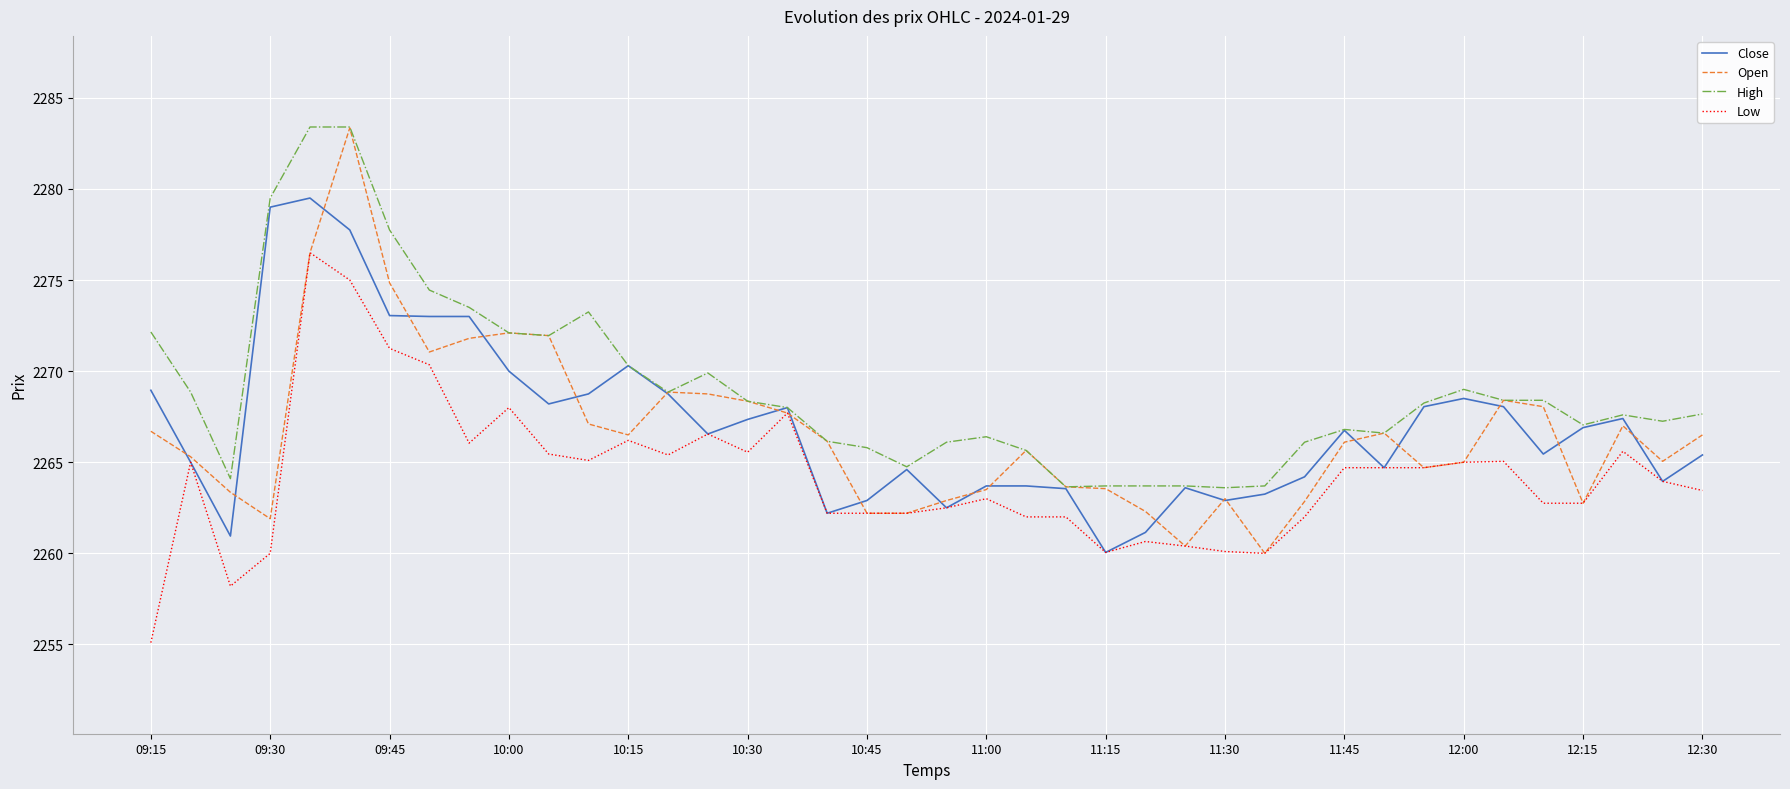

Which series has the largest total across all categories?

High